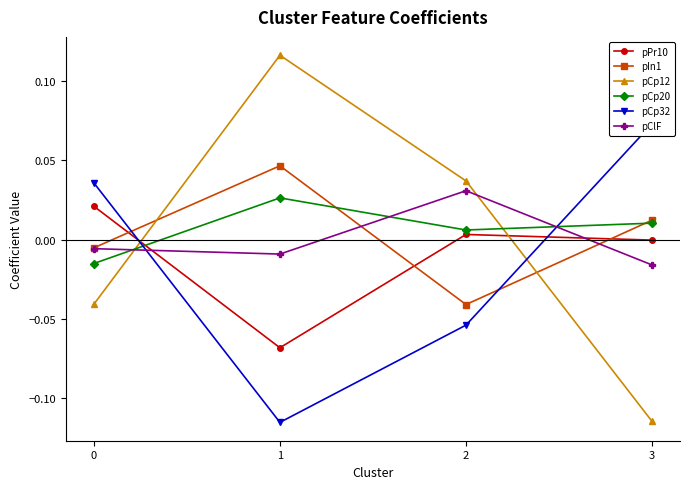

What are all the series names shown in the legend?

pPr10, pIn1, pCp12, pCp20, pCp32, pClF